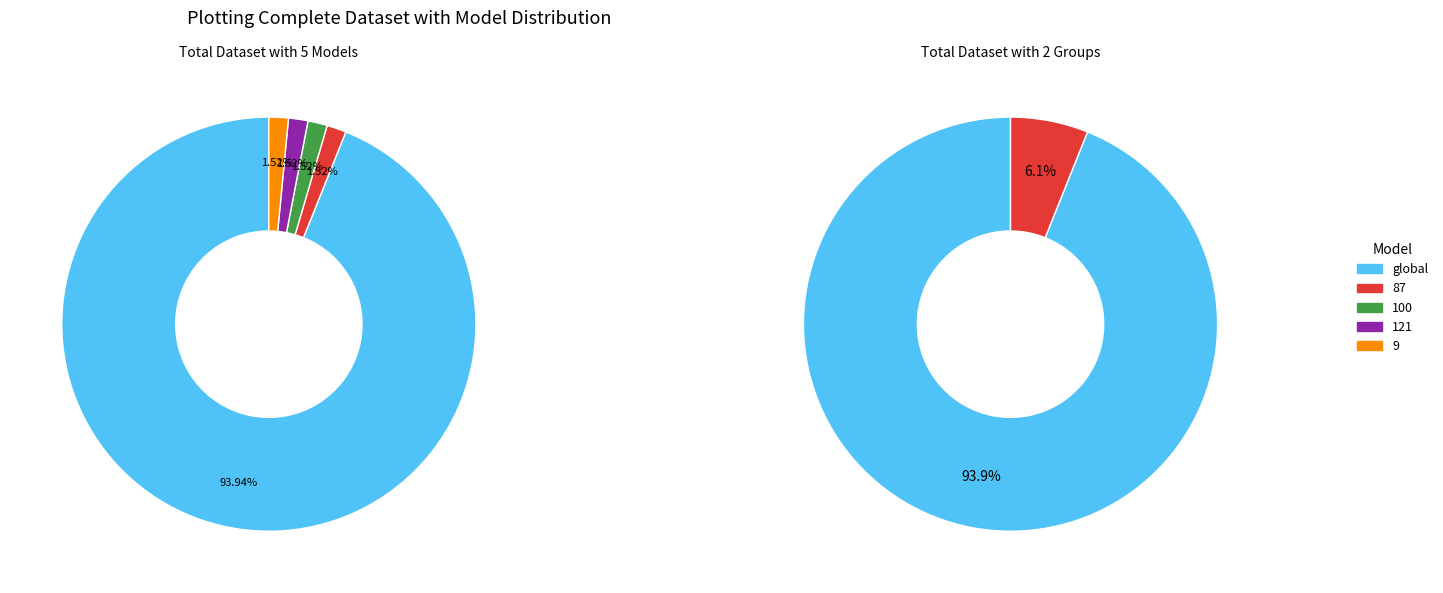

Is it true that 9 is 11% of the pie?

False